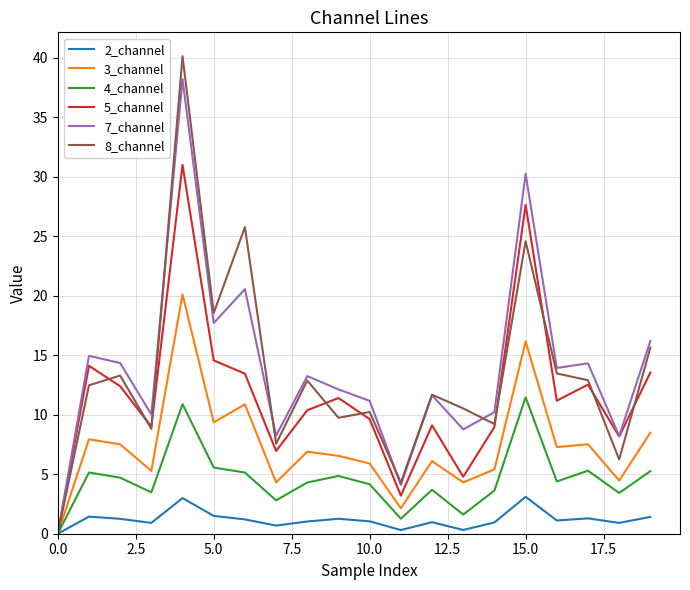

What are all the series names shown in the legend?

2_channel, 3_channel, 4_channel, 5_channel, 7_channel, 8_channel